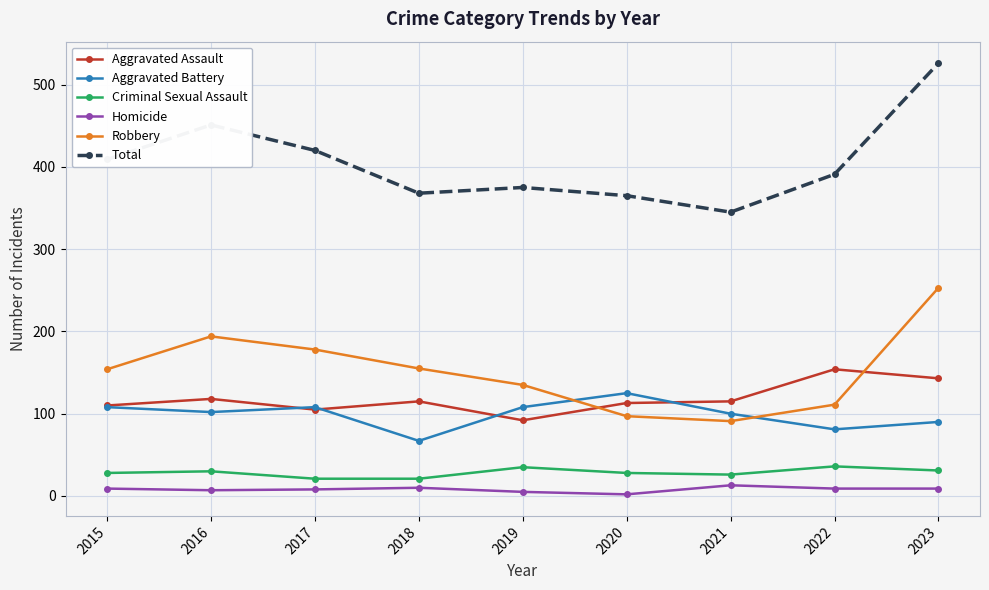

Which series has the largest range (max minus min)?

Total